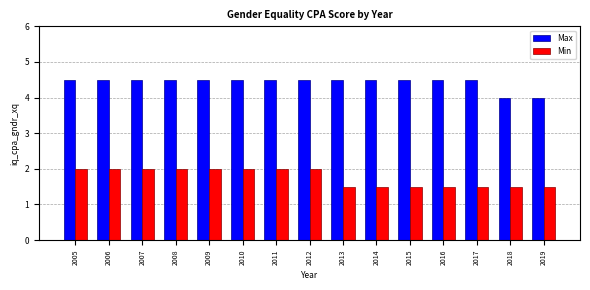

Reading right to left, what are all the values shown in this chart?

Max: 4.0	4.0	4.5	4.5	4.5	4.5	4.5	4.5	4.5	4.5	4.5	4.5	4.5	4.5	4.5
Min: 1.5	1.5	1.5	1.5	1.5	1.5	1.5	2.0	2.0	2.0	2.0	2.0	2.0	2.0	2.0